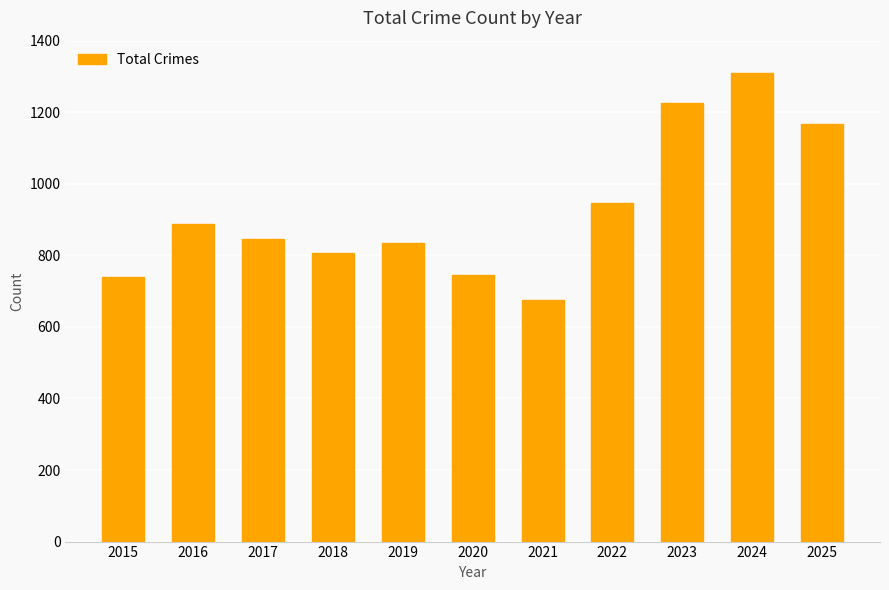

Where is the data nearest to the value 993?

2022